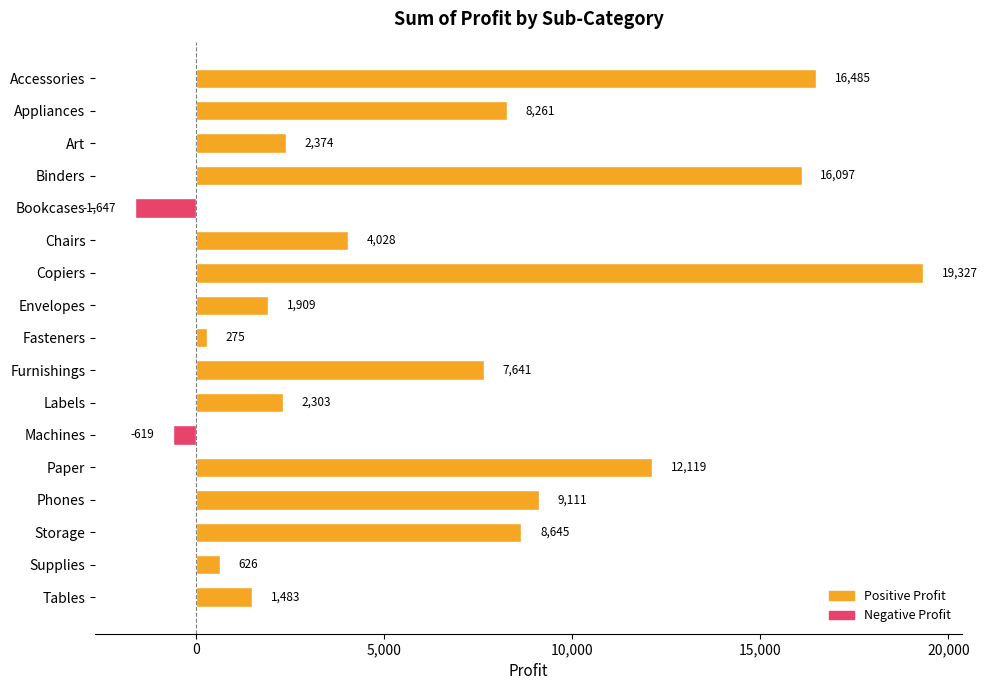

How many positive values are there?

15